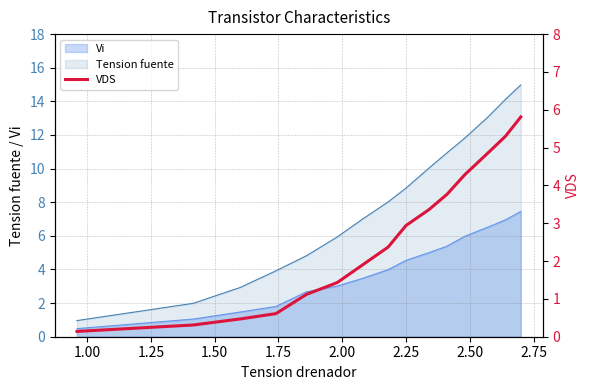

What is the lowest value of the Tension fuente series?

1.0